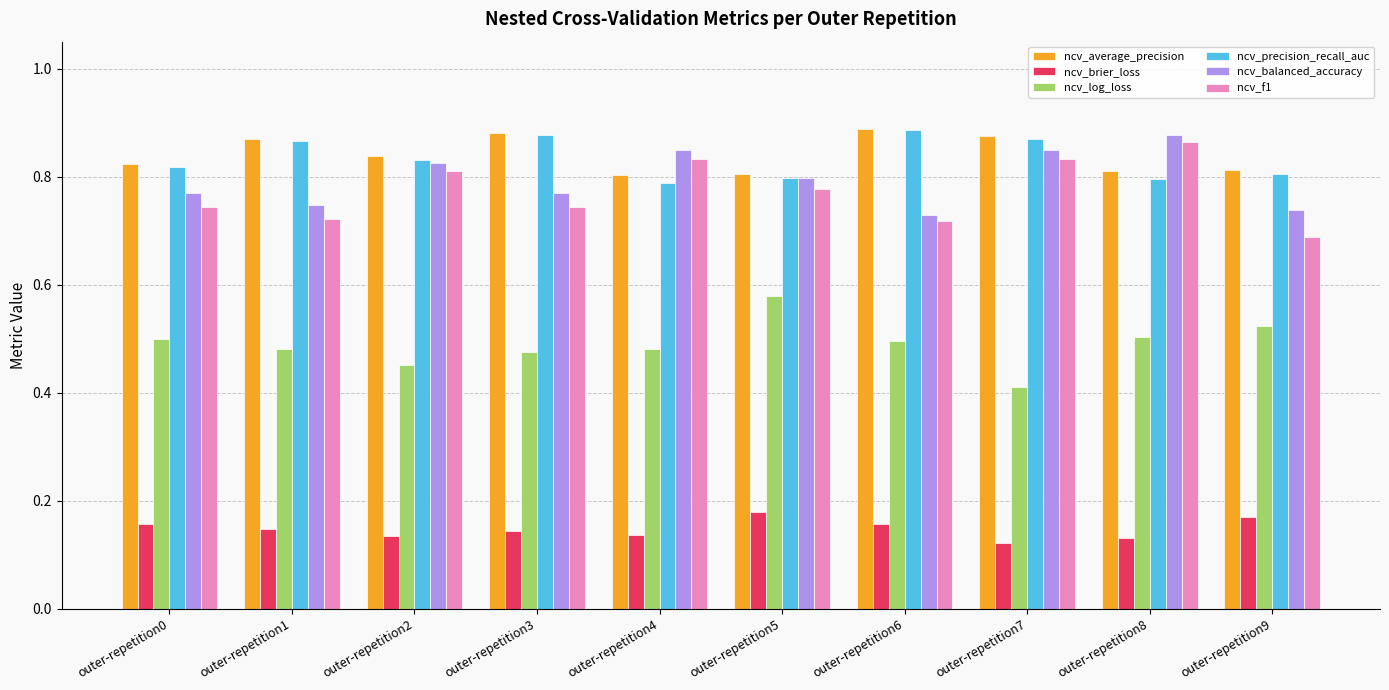

Which category has the highest value in the ncv_brier_loss series?

outer-repetition5